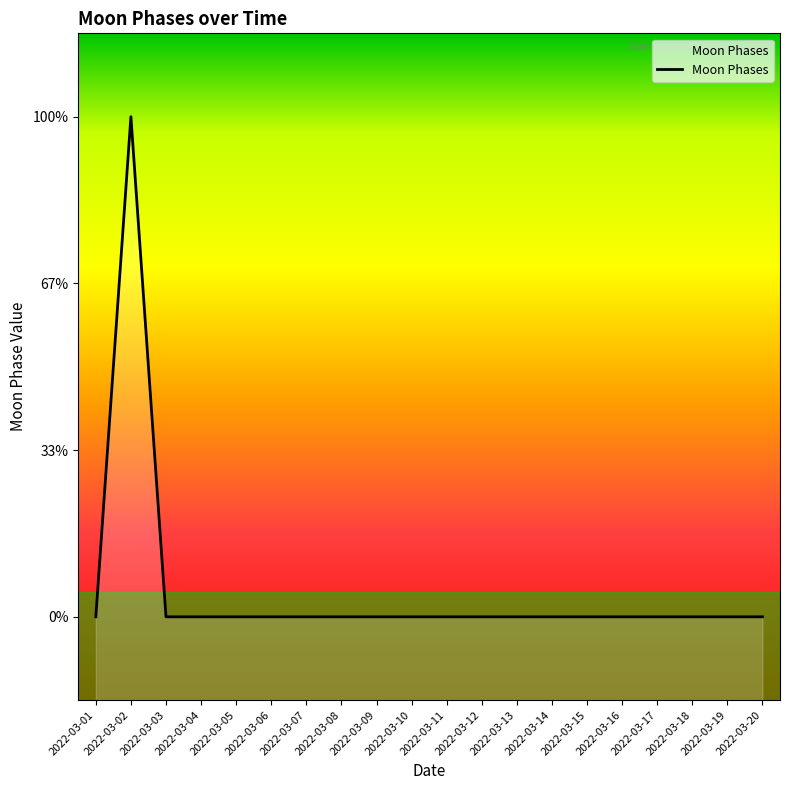

What is the maximum value shown in the chart?

3